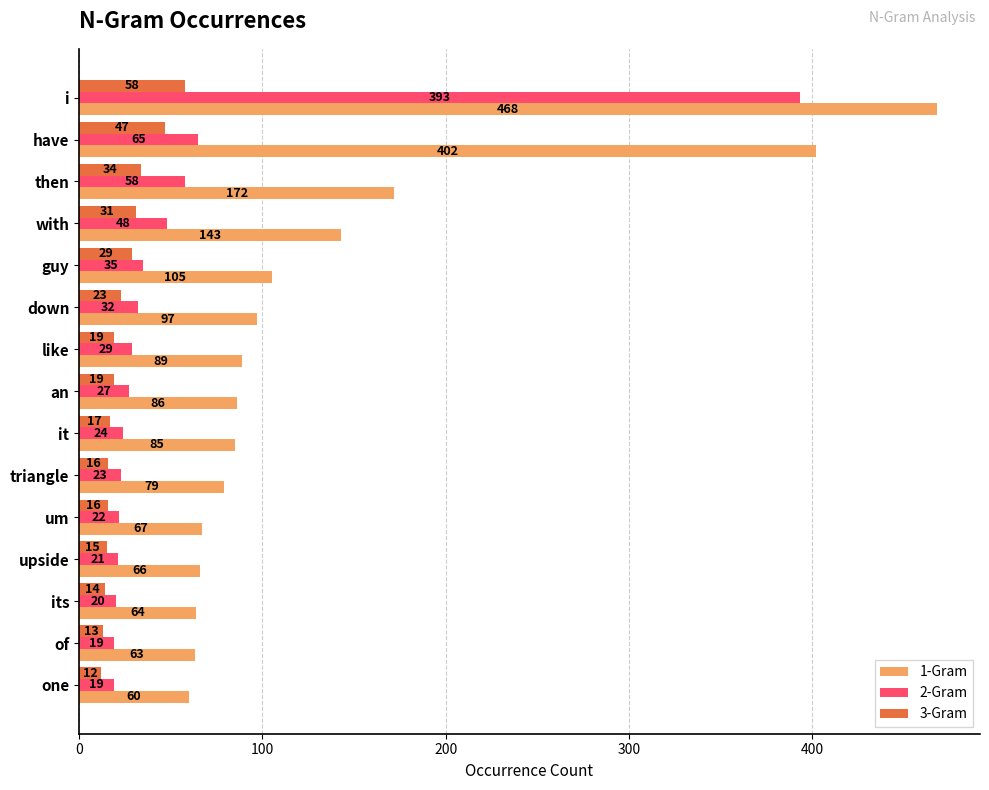

Which series has the largest range (max minus min)?

1-Gram